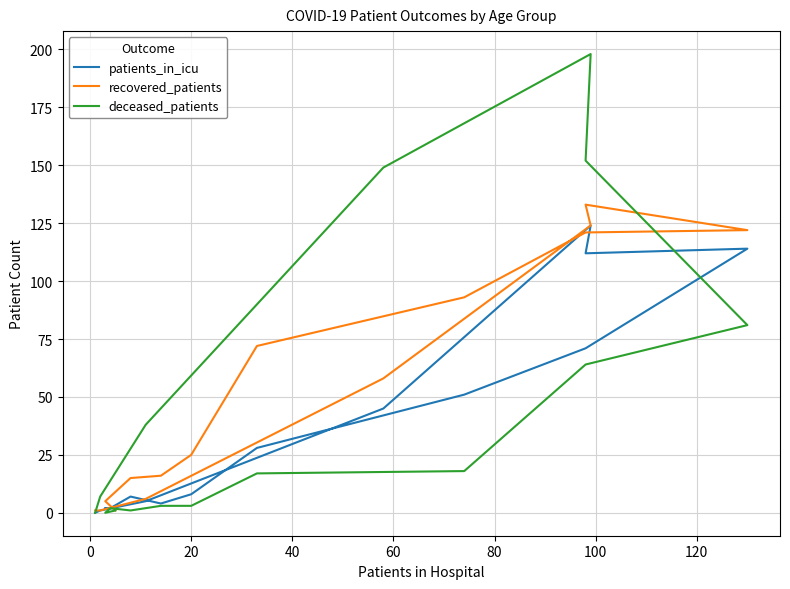

Which series ends up on top after the final intersection of recovered_patients and deceased_patients?

recovered_patients